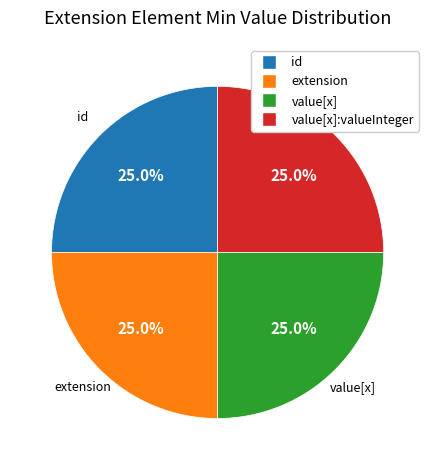

Is there any slice that represents more than half of the pie?

No